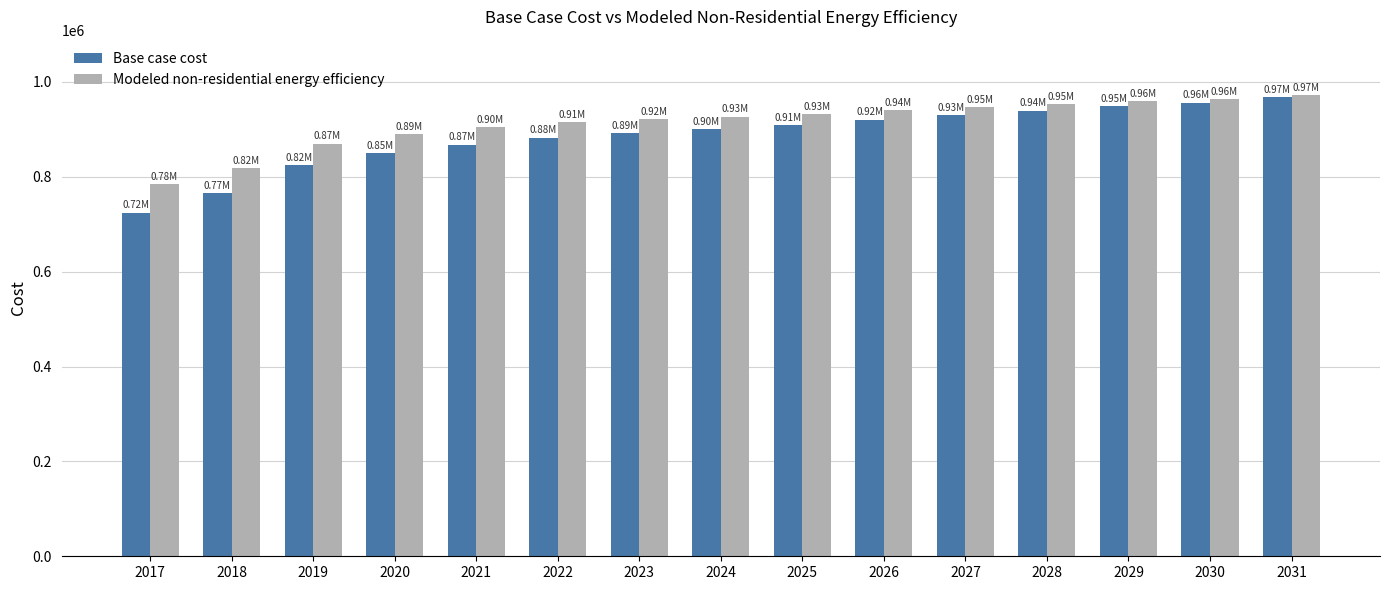

What is the difference between the maximum and minimum values in the Base case cost series?

242793.5